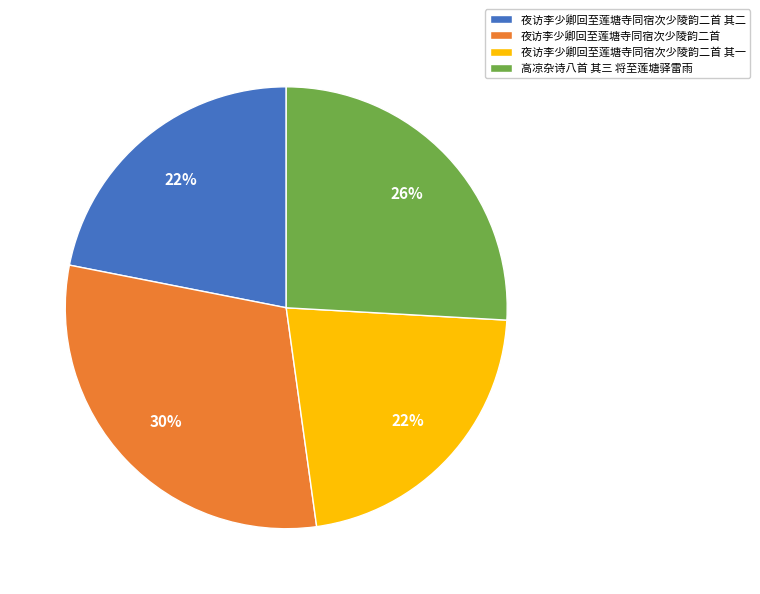

What is the largest slice in the pie chart?

夜访李少卿回至莲塘寺同宿次少陵韵二首